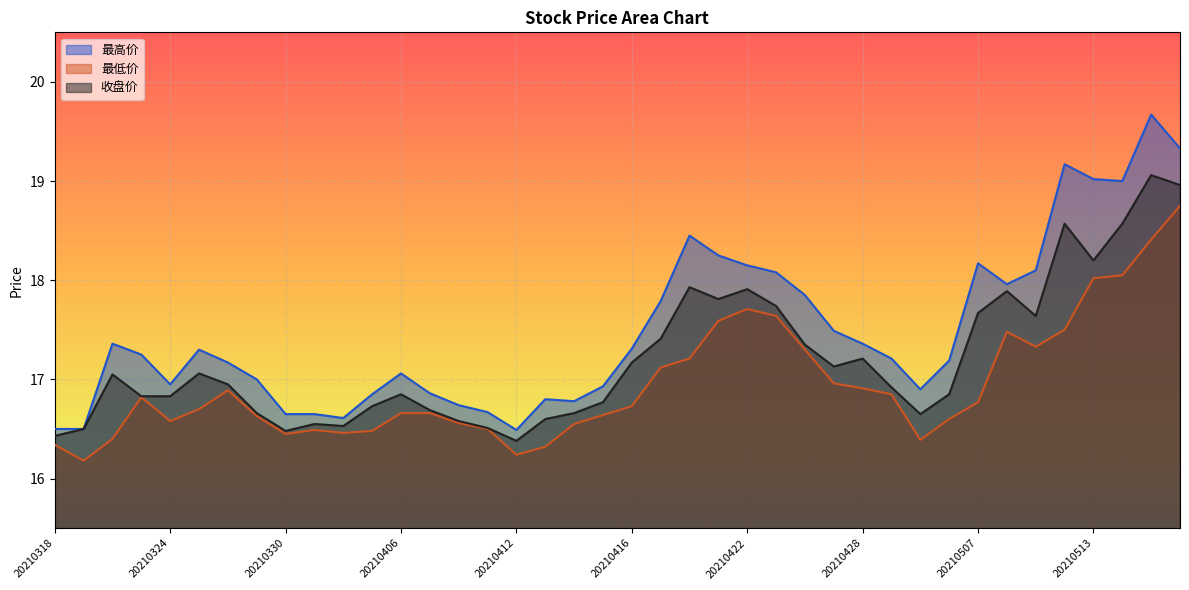

Does the chart display data point markers on the line(s)?

No